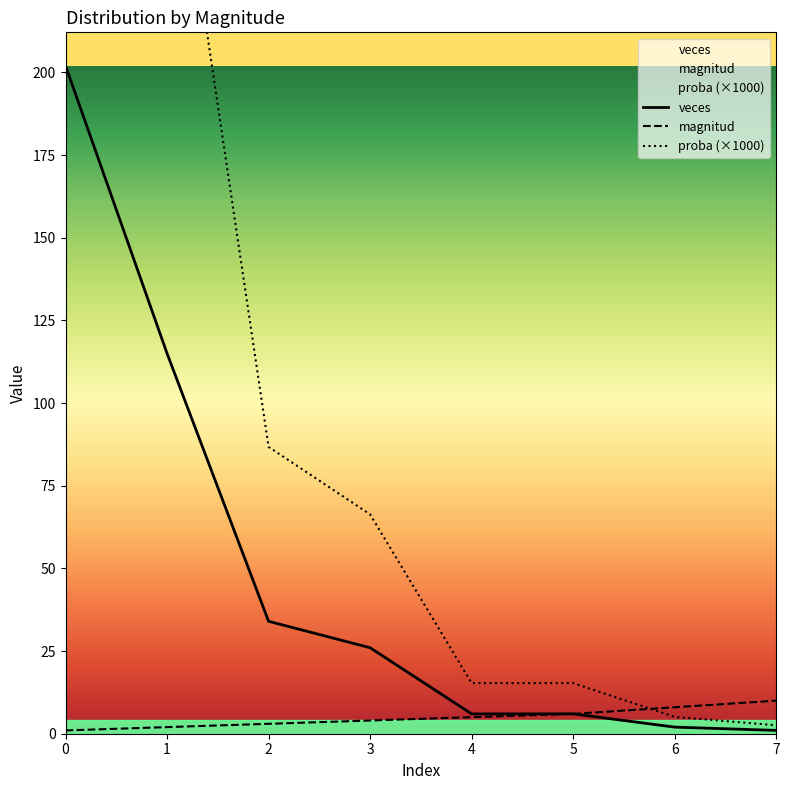

Which series has the largest total across all categories?

proba